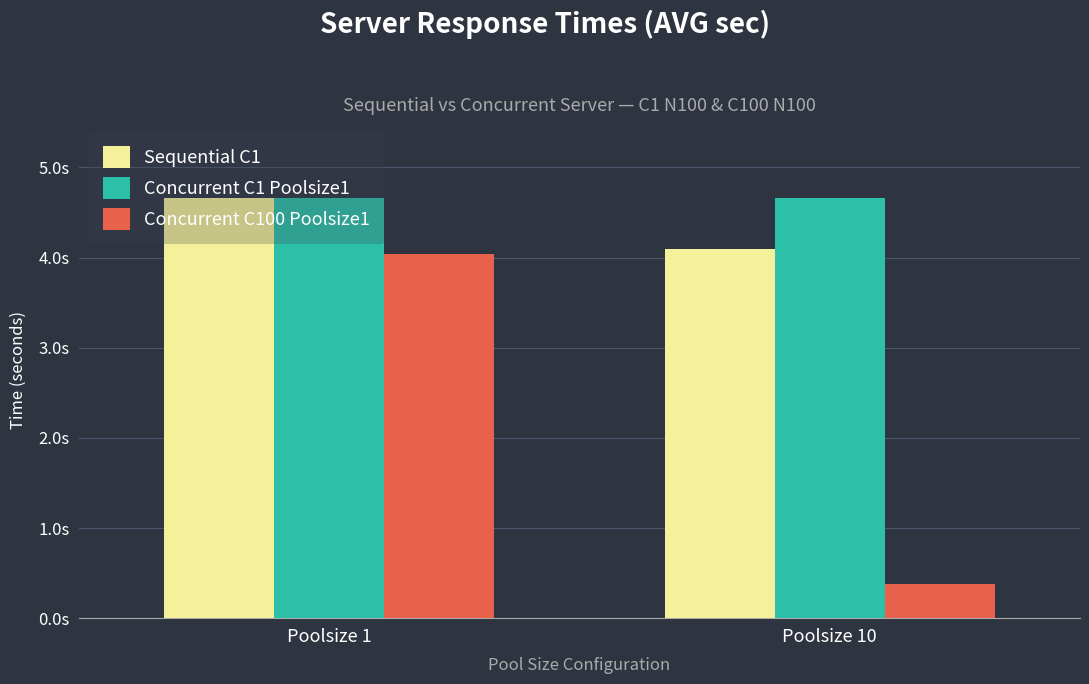

What is the sum of all Concurrent C1 Poolsize1 values?

9.3